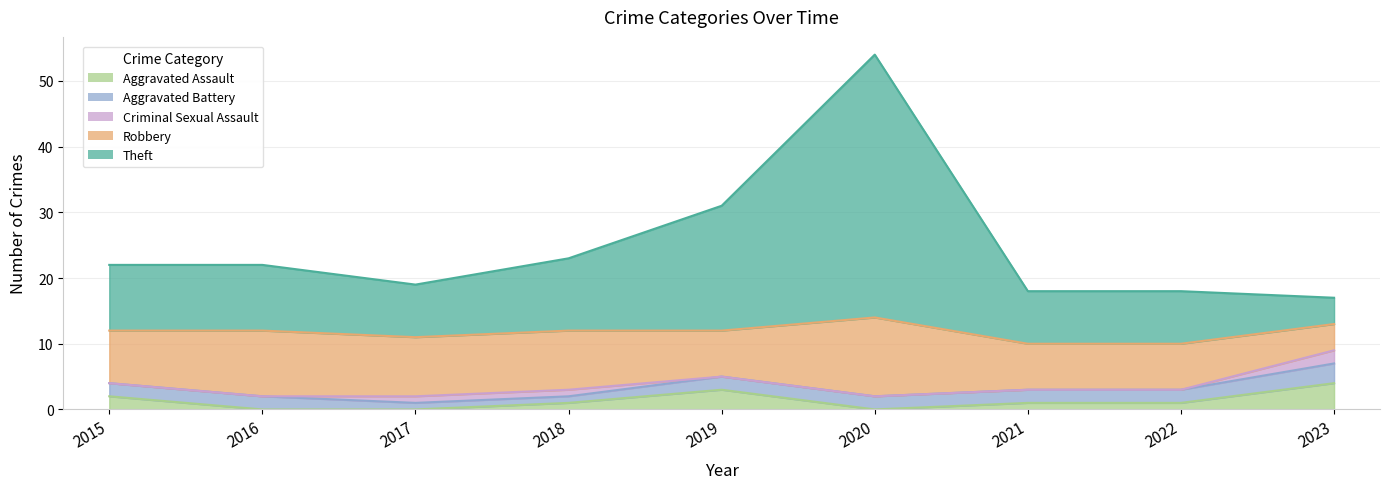

At how many categories does at least one series exceed 16?

2